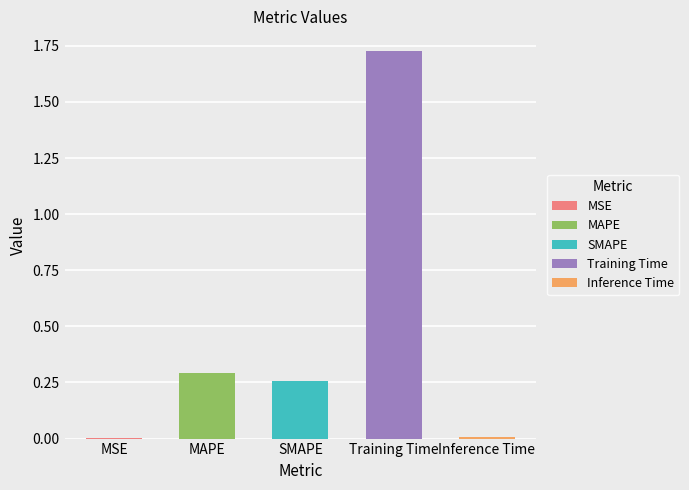

The value at Training Time is 0.4. True or false?

False